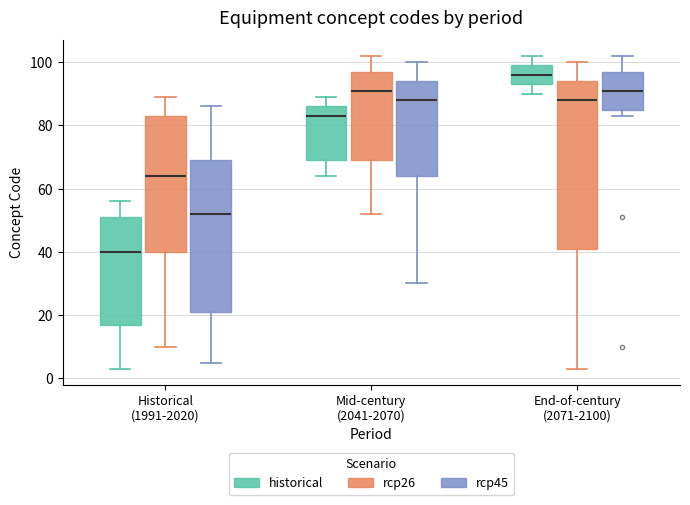

Comparing the boxes themselves (not the whiskers), which one is the tallest?

End-of-century (2071-2100) (rcp26)